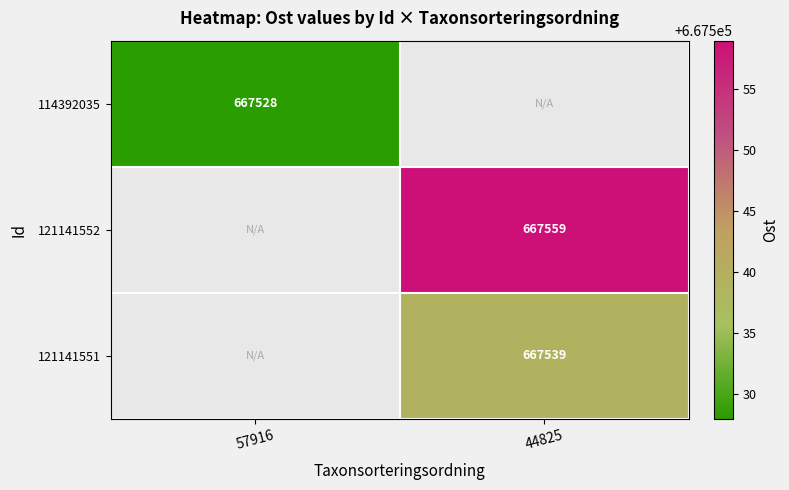

Is it true that 121141551 equals 913449 at 44825?

False